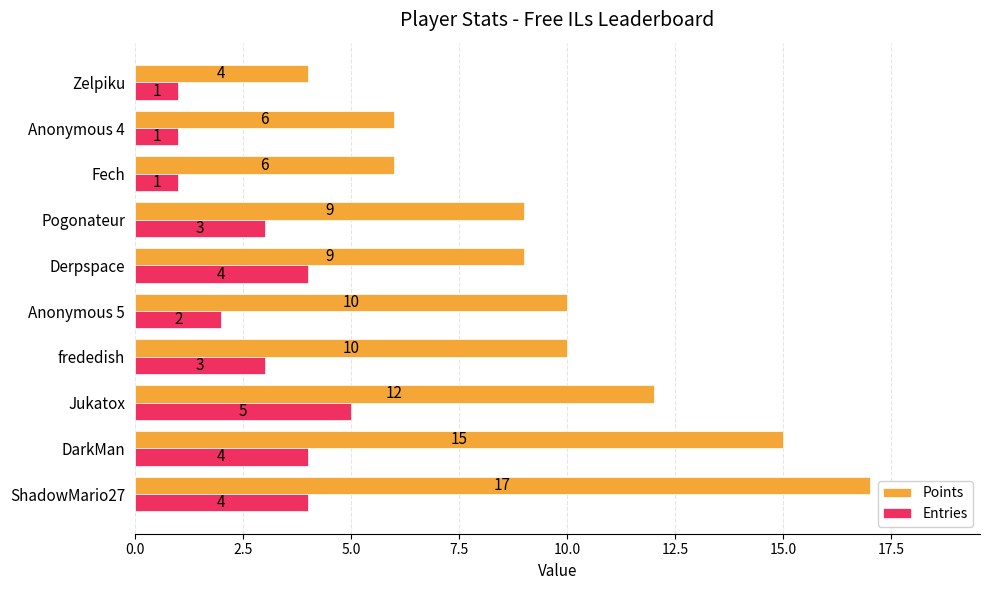

What is the maximum value shown in the chart?

17